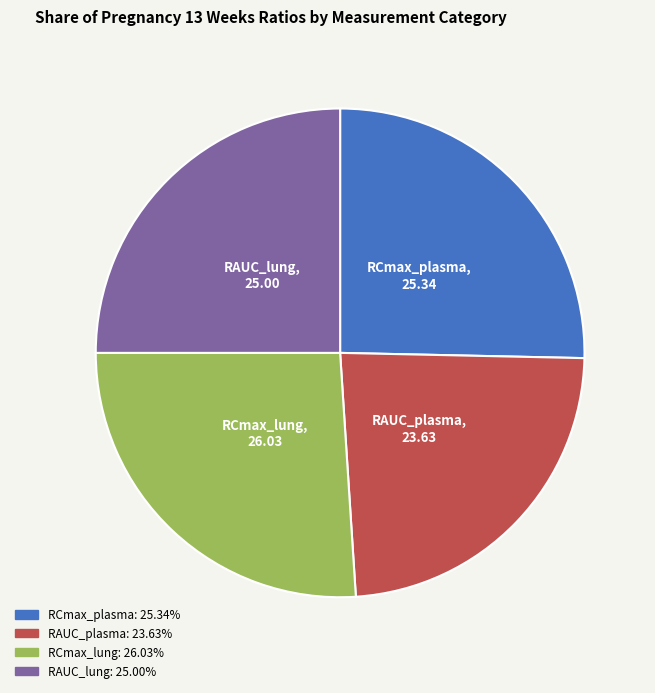

Is it true that RAUC_plasma is 34% of the pie?

False